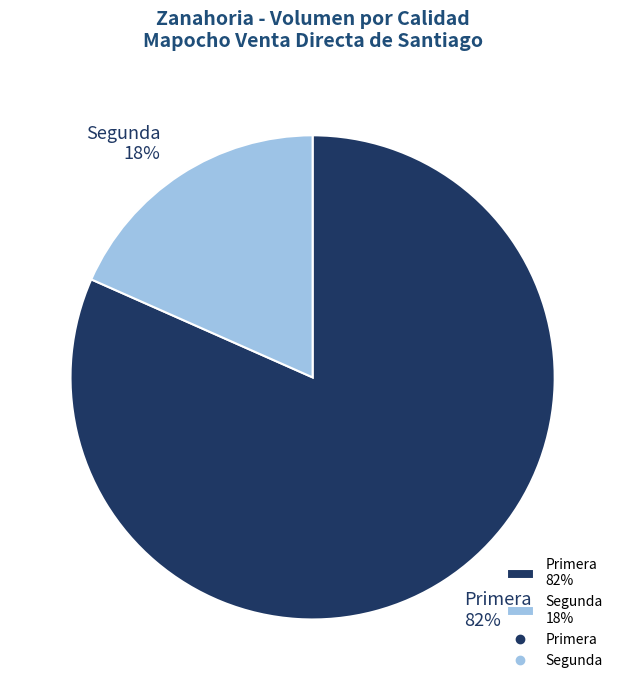

Is the sum of Segunda 18% and Primera 82% greater than half?

Yes